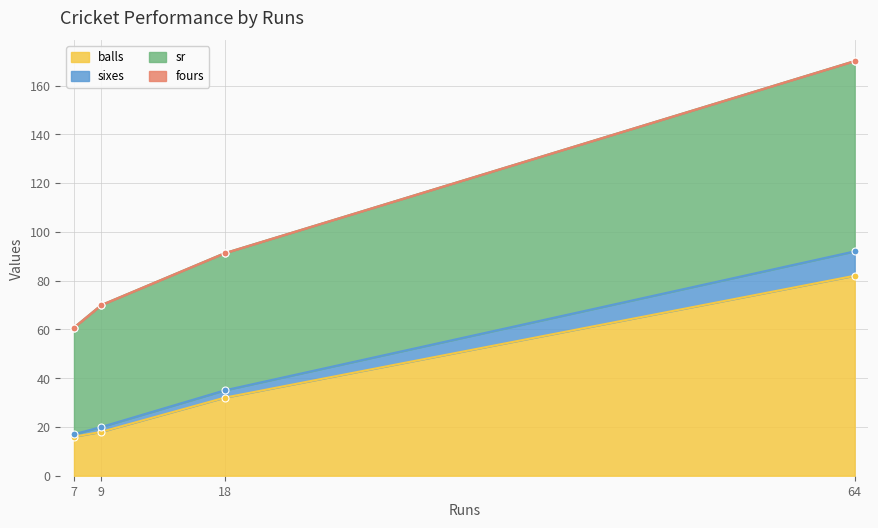

Is it true that sixes equals 91.2 at 18?

True